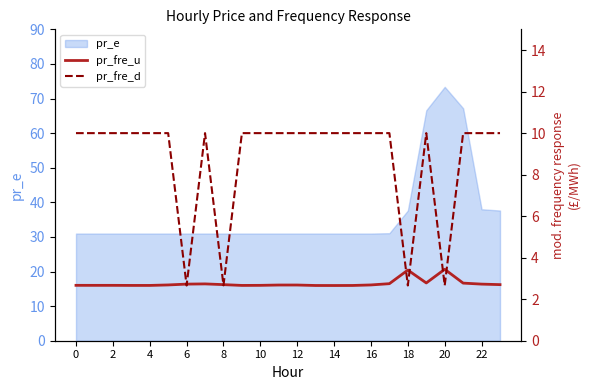

What is the value of the pr_fre_d point at the 9th from the left?

2.7